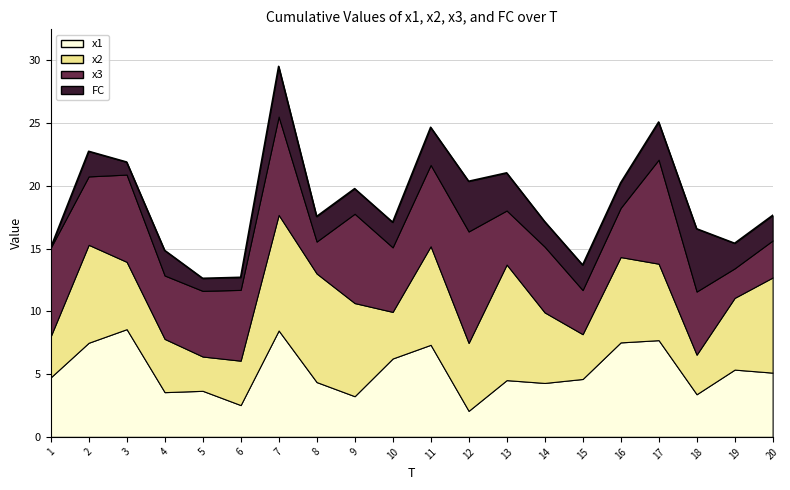

What is the highest value of the FC series?

5.0